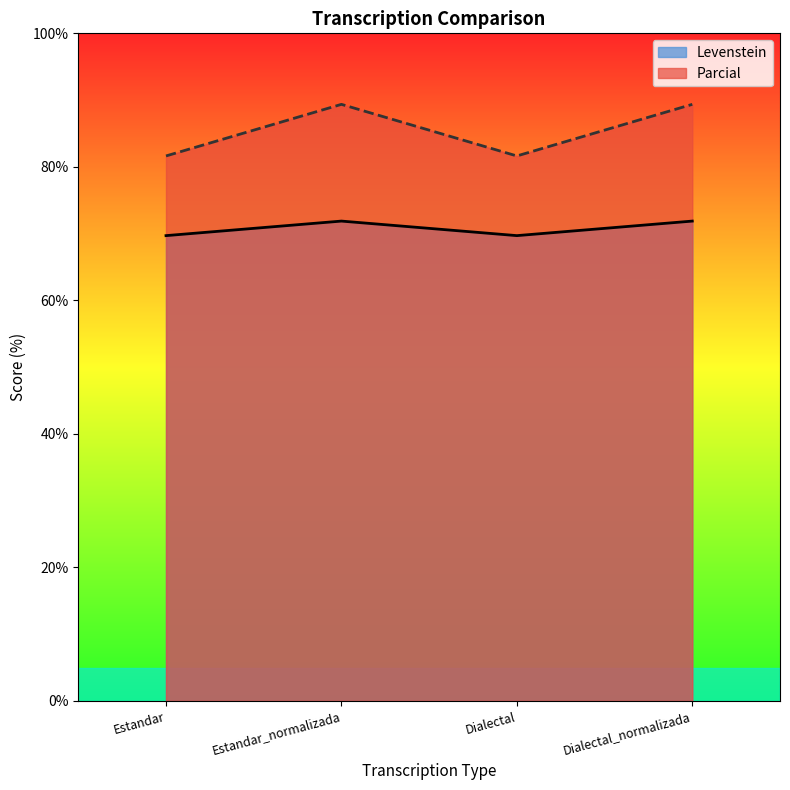

Which label corresponds to the largest value in the chart?

Estandar_normalizada